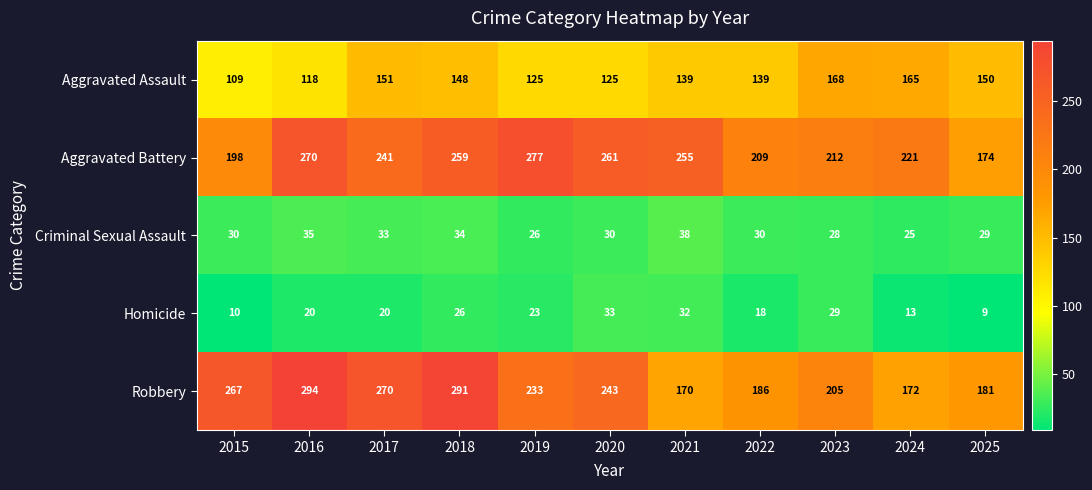

What is the average value of the Robbery series?

228